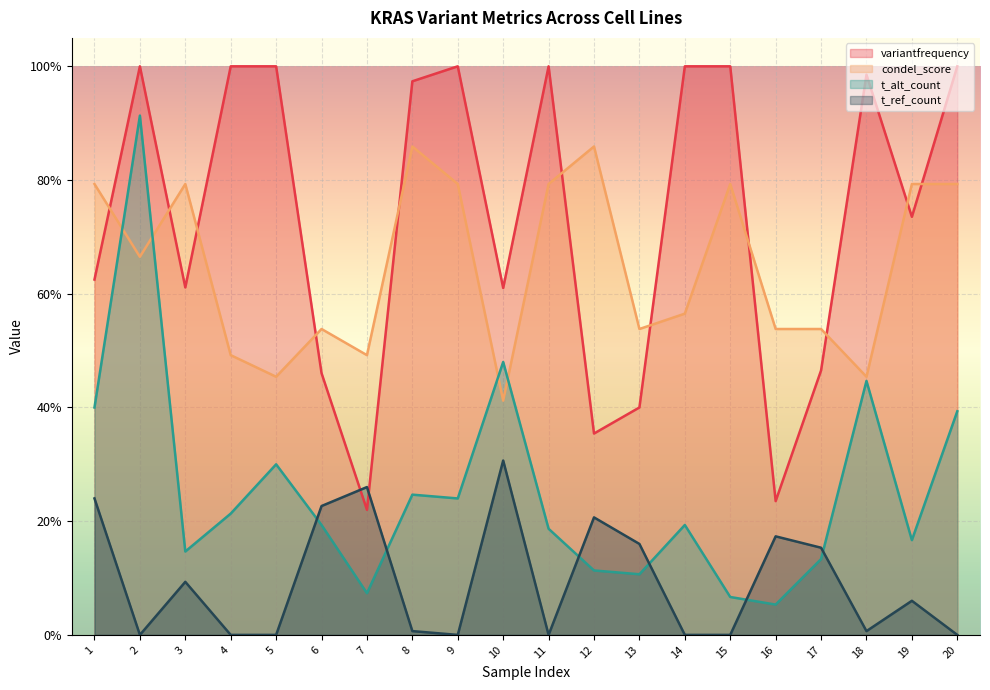

At 17, list the series in order from largest to smallest.

condel_score, variantfrequency, t_ref_count, t_alt_count